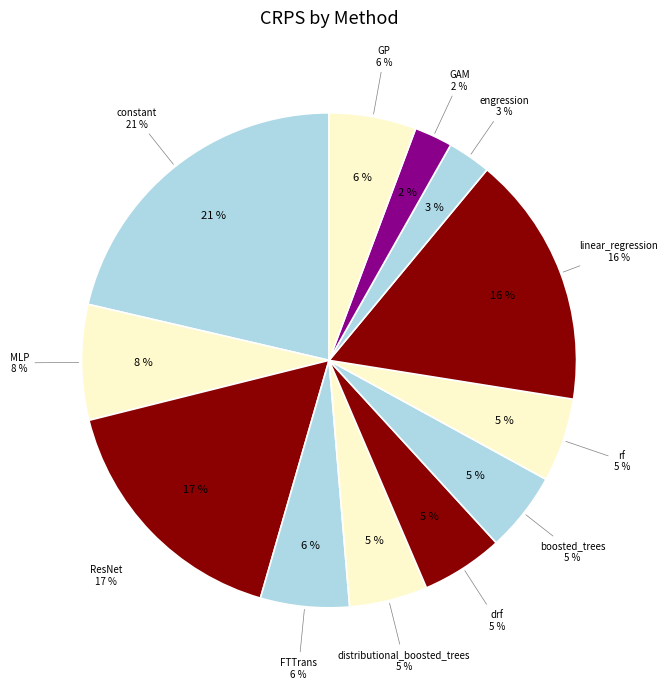

What percentage is NOT represented by GAM?

97.5%